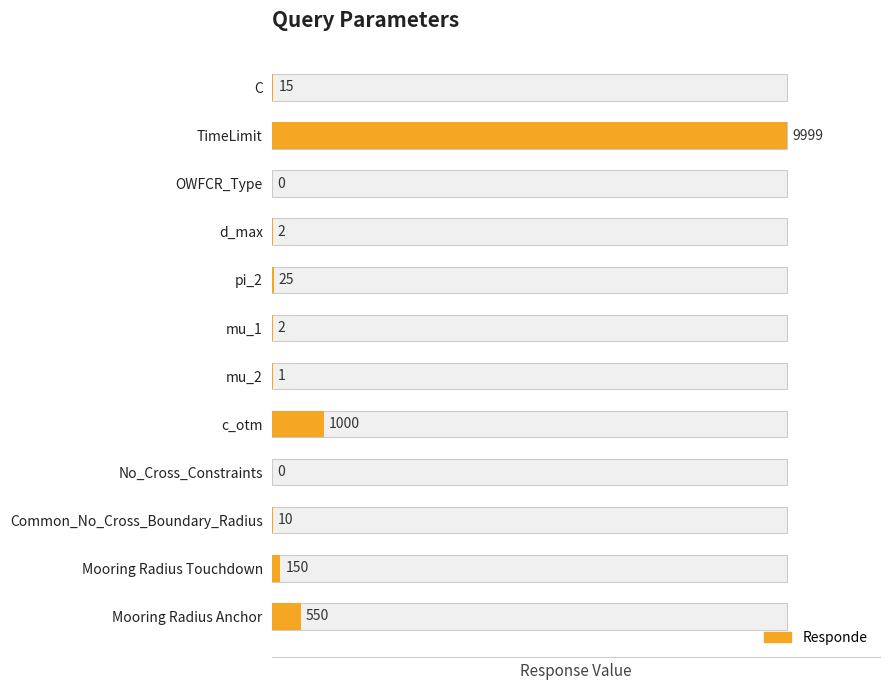

What is the difference between the values at C and c_otm?

985